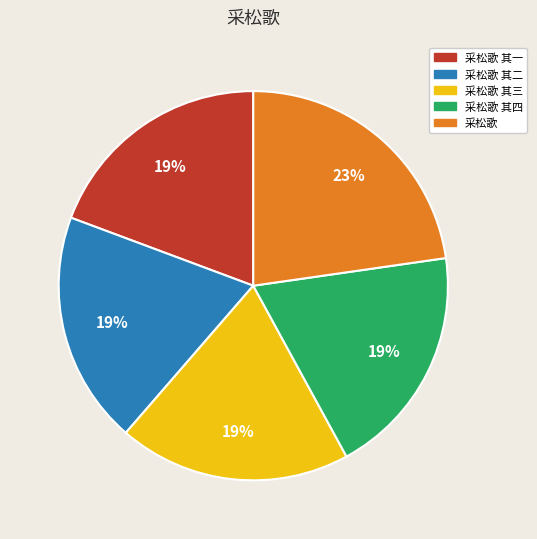

To the nearest percent, what is the average slice percentage?

20%